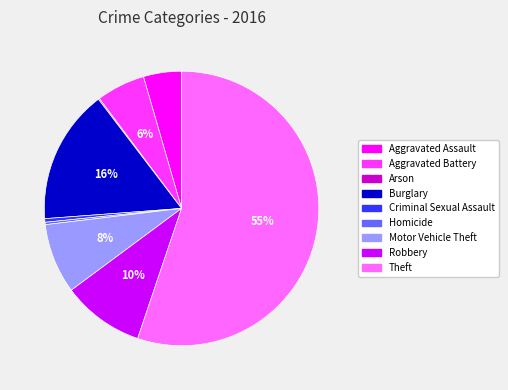

Does any single category account for the majority?

Yes